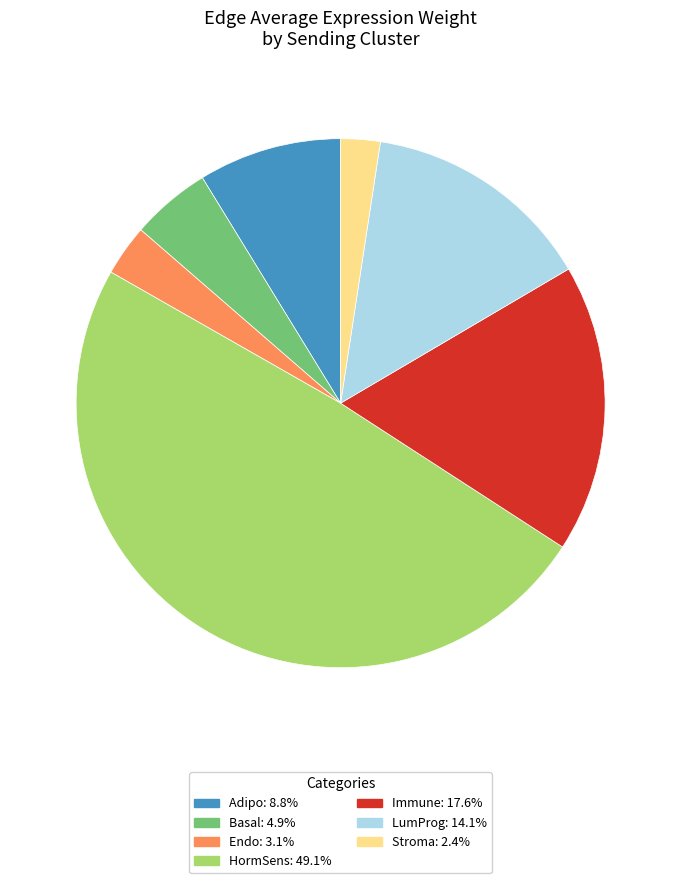

How many slices are in this pie chart?

7